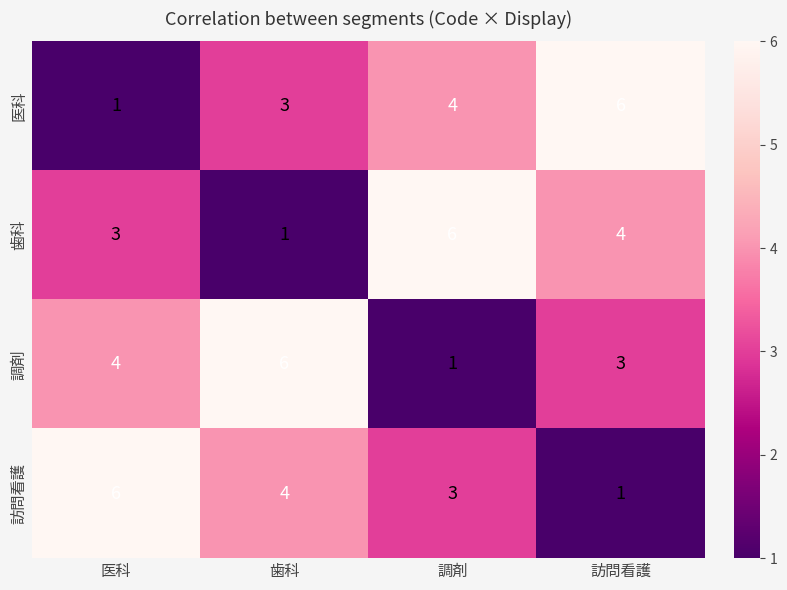

What is the average value of the 歯科 series?

4